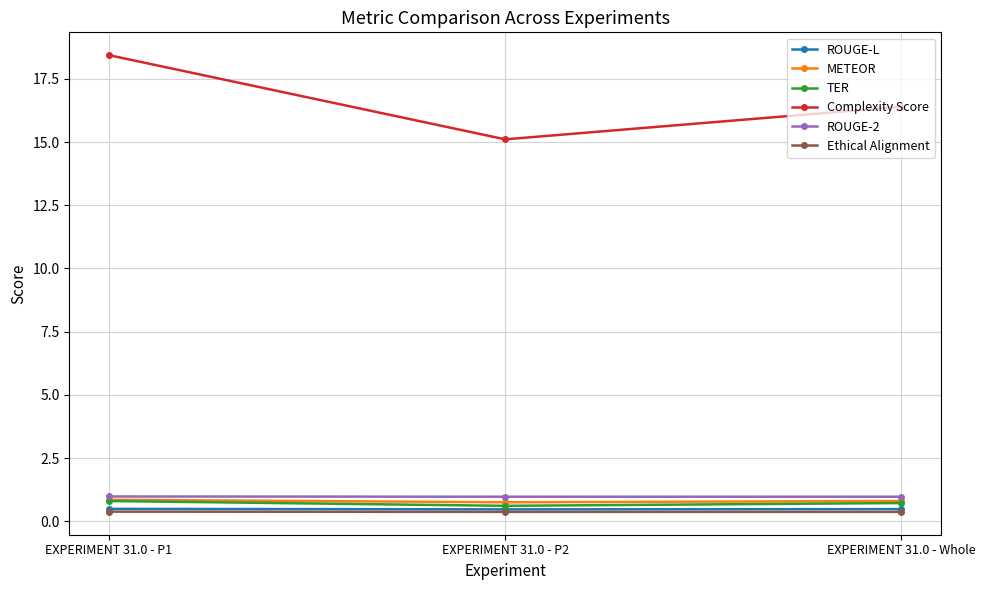

At which label does Complexity Score first exceed 16?

EXPERIMENT 31.0 - P1